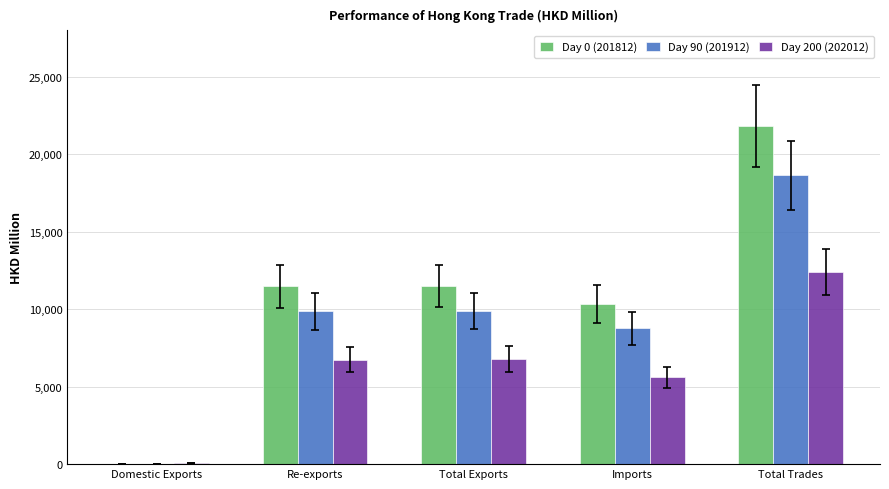

At which category is the sum across all series the highest?

Total Trades